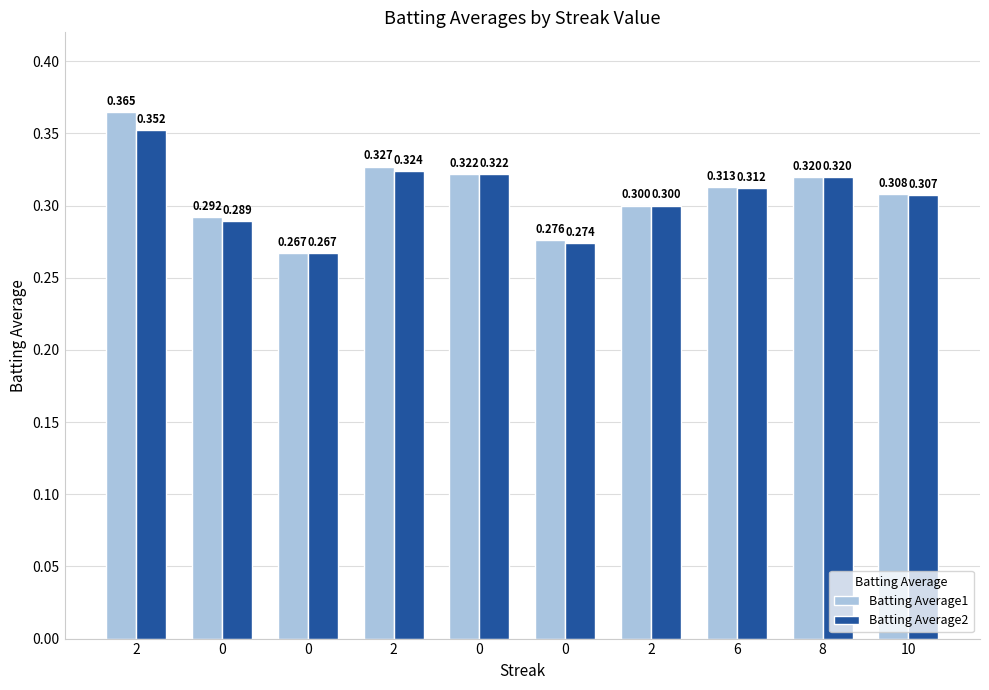

What is the difference between the second highest and minimum values in the Batting Average1 series?

0.1